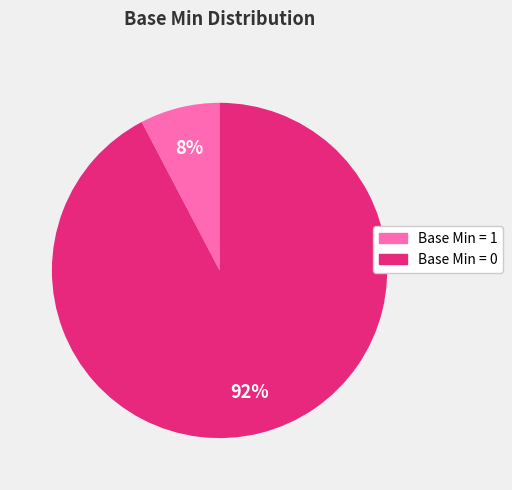

Rank the categories by value from lowest to highest.

Base Min = 1, Base Min = 0